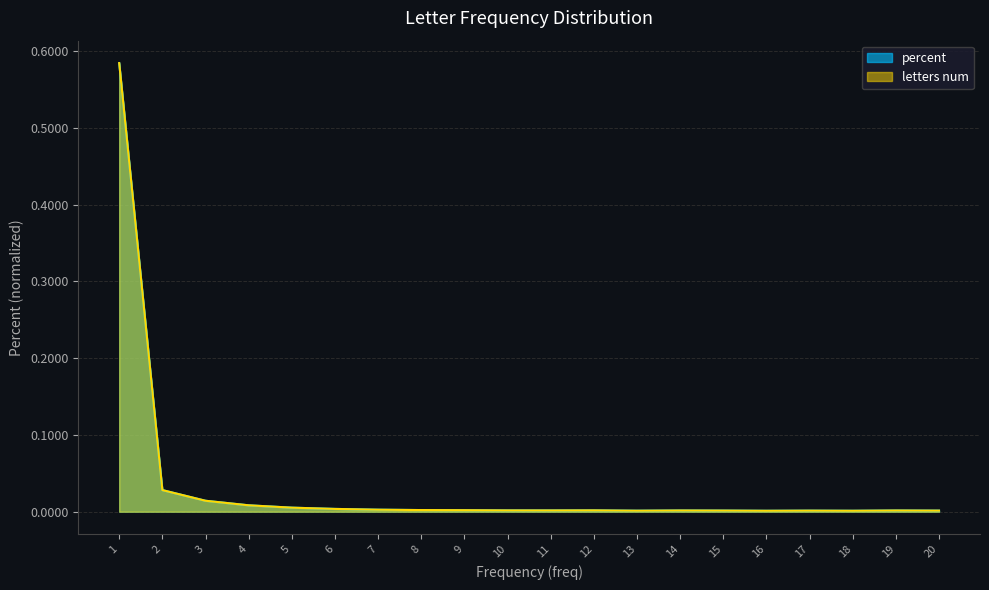

Where is letters num nearest to the value 0?

16